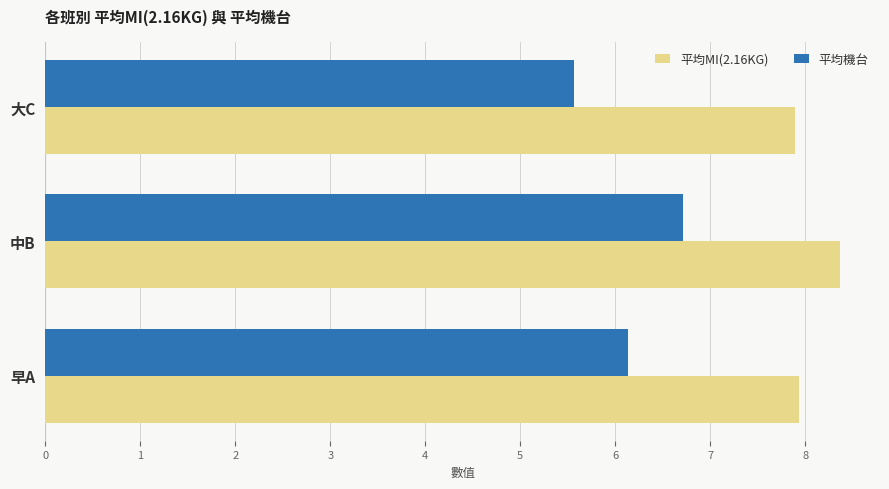

What is the sum of all 平均機台 values?

18.4